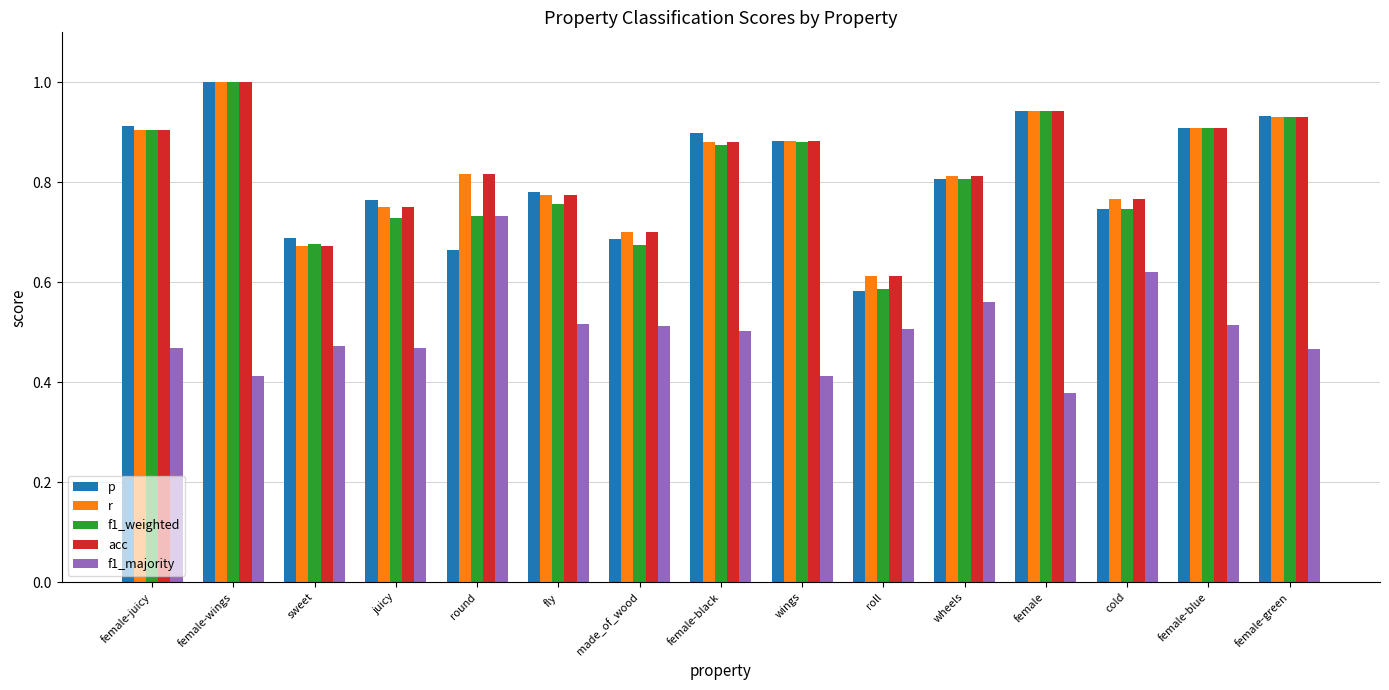

At which label does f1_weighted reach its minimum?

roll